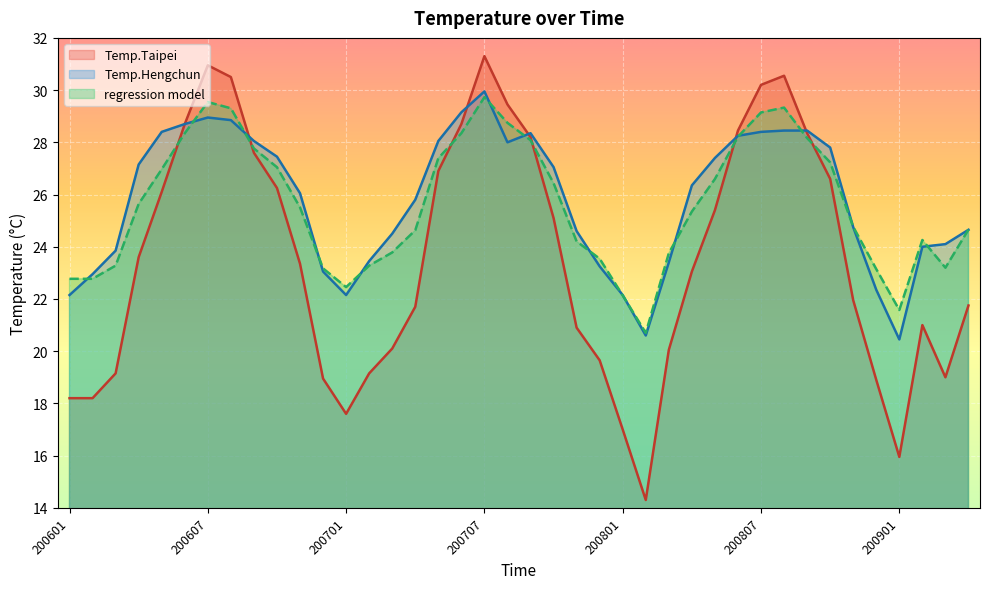

The Temp.Hengchun series shows 35.2 at 200602. True or false?

False